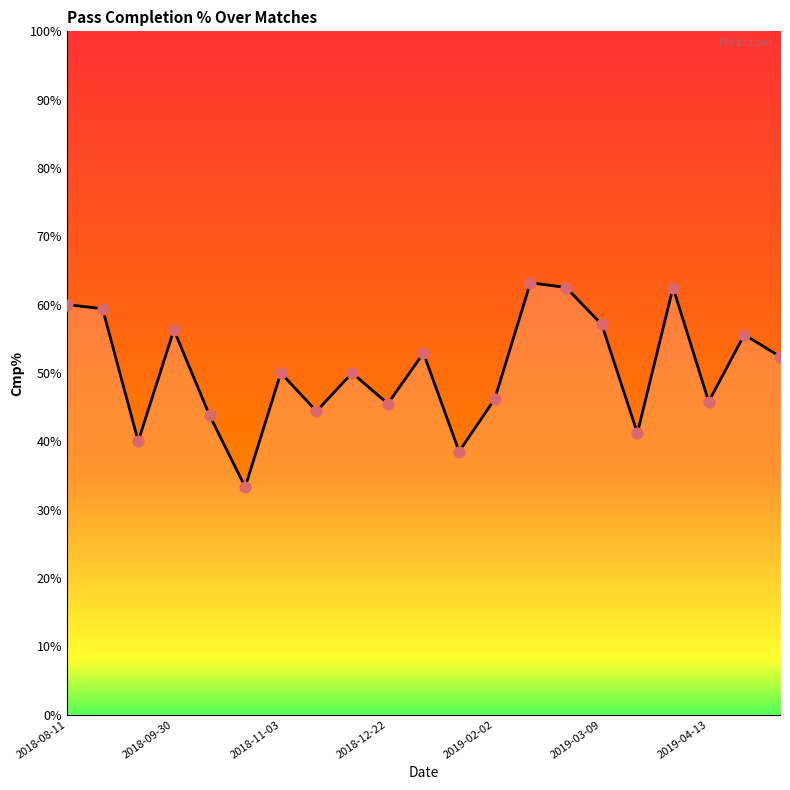

What is the maximum value shown in the chart?

63.2